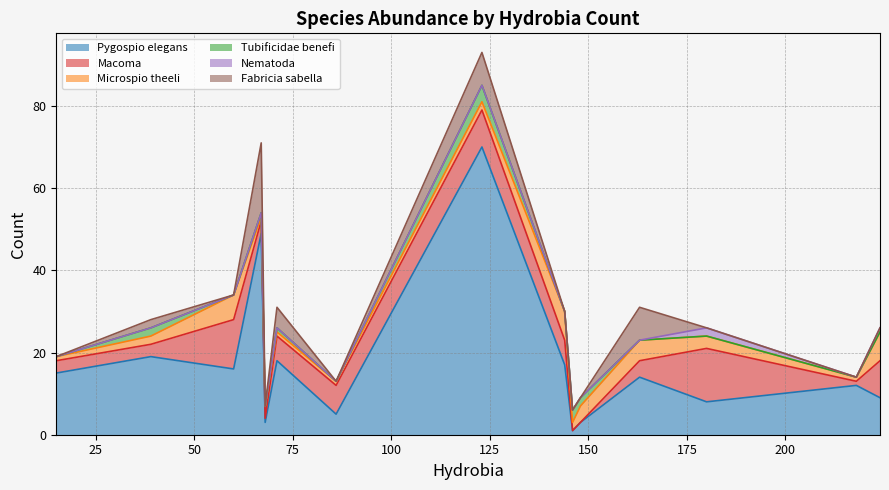

Is it true that Fabricia sabella equals 12 at Crang 2.2?

False